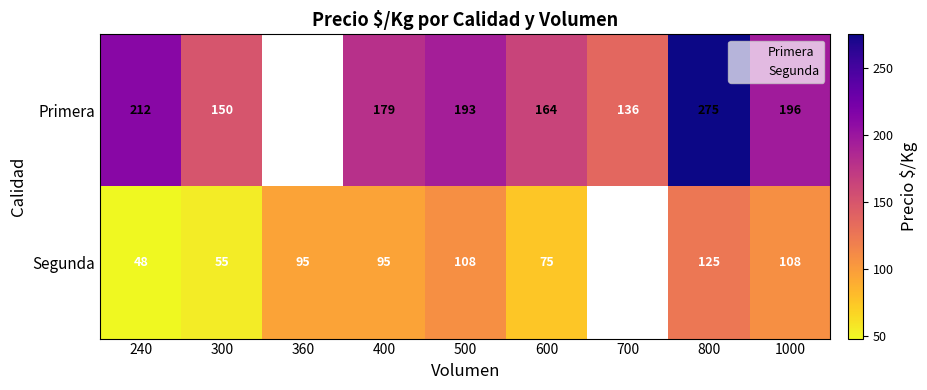

Rank the series at 600 from lowest to highest value.

Segunda, Primera